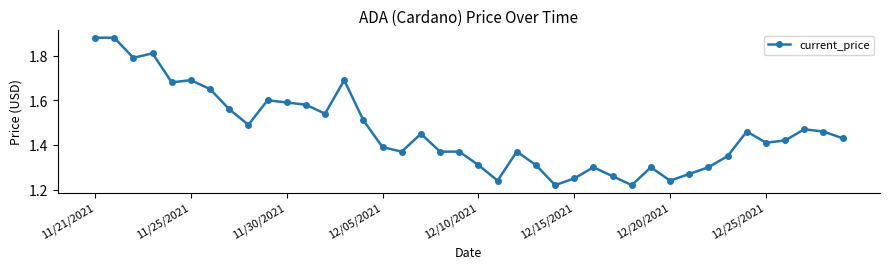

What is the difference between the maximum and minimum values?

0.7